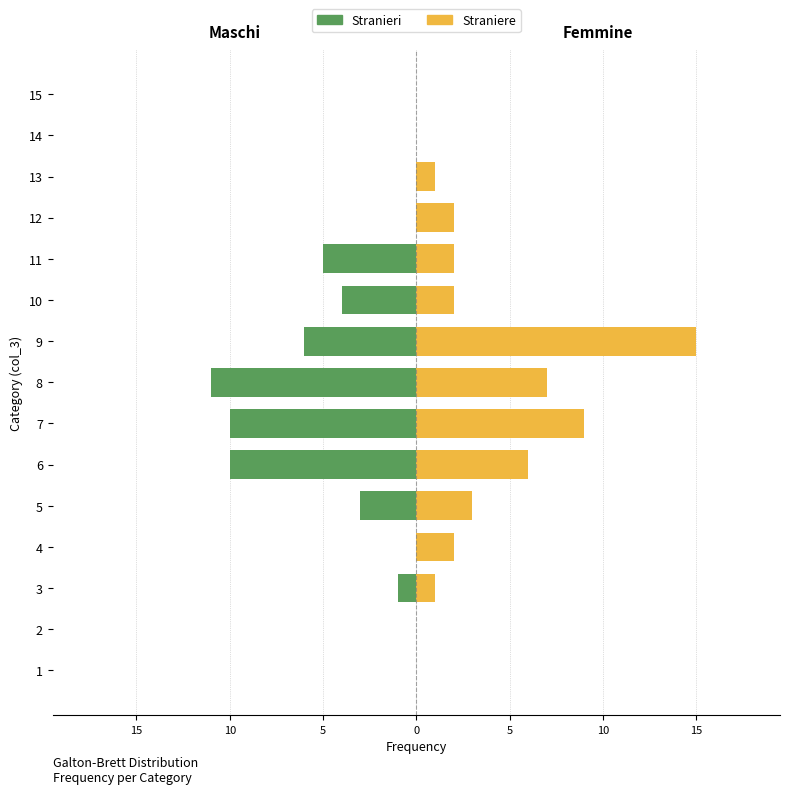

Which series has the largest range (max minus min)?

Straniere